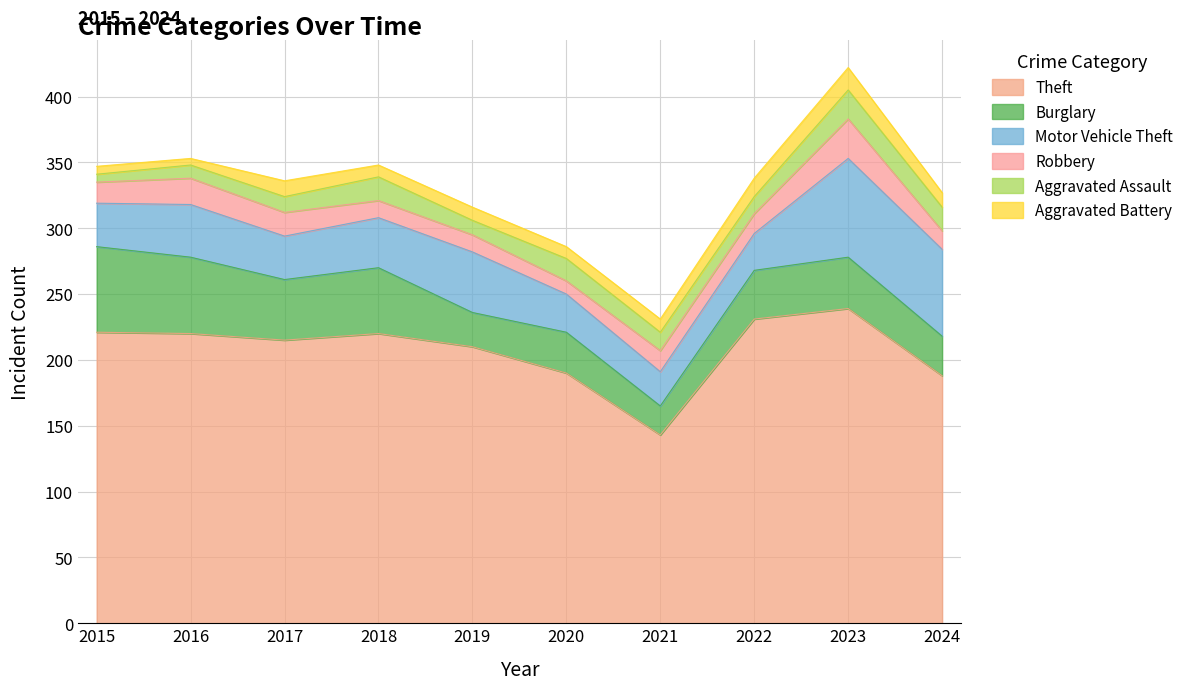

Which has a higher value, 2018 or 2019?

2018